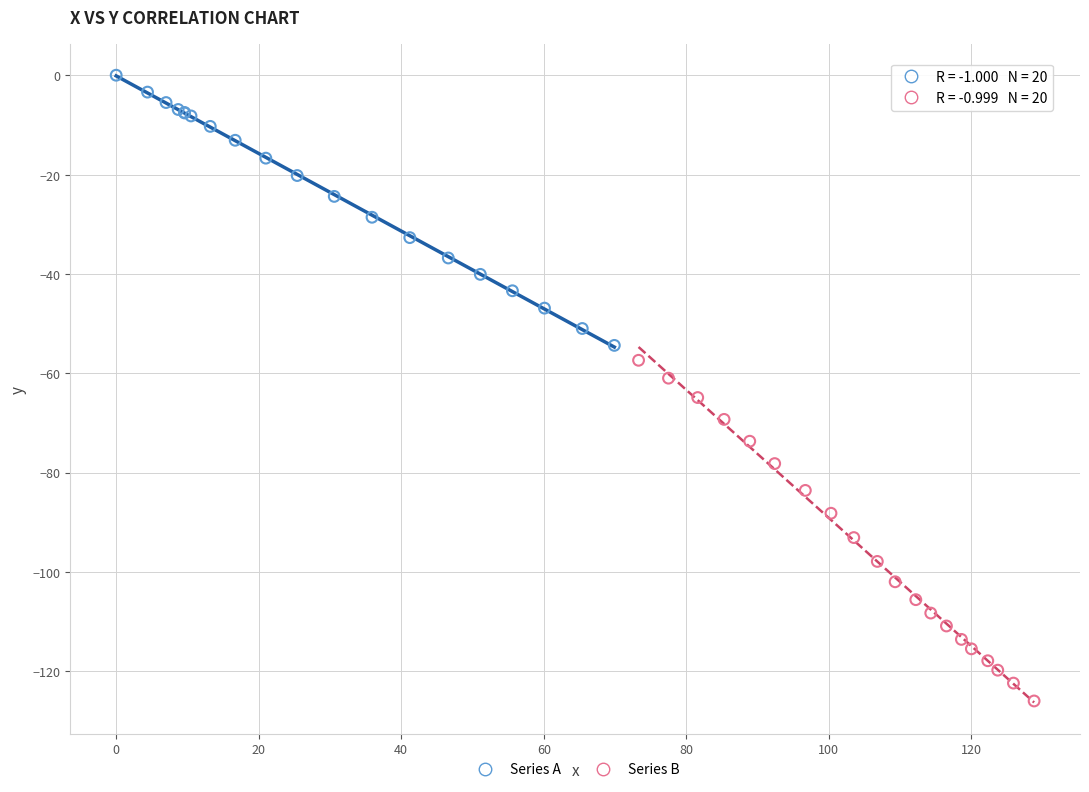

Which series has the largest Y range (max minus min)?

Series B